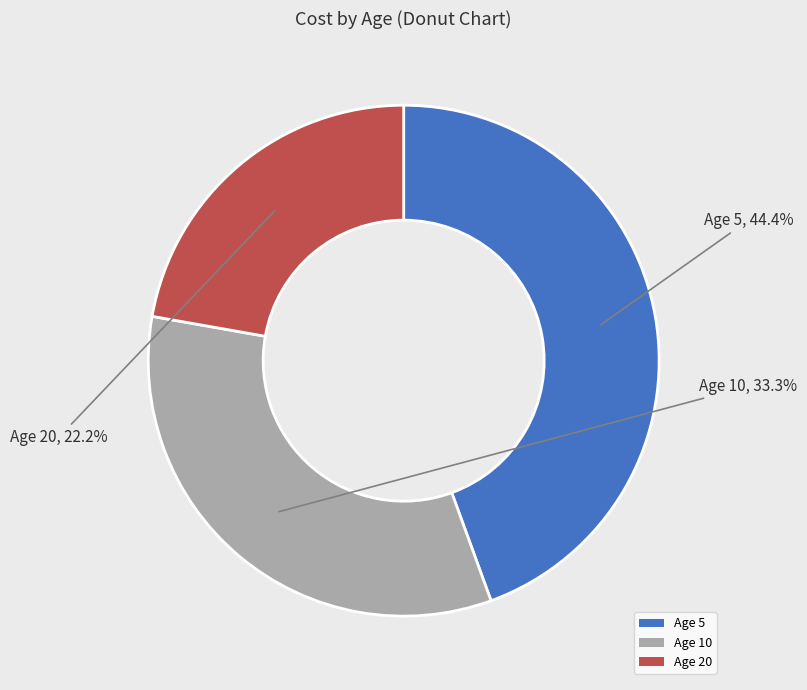

Rank the categories by value from highest to lowest.

Age 5, Age 10, Age 20